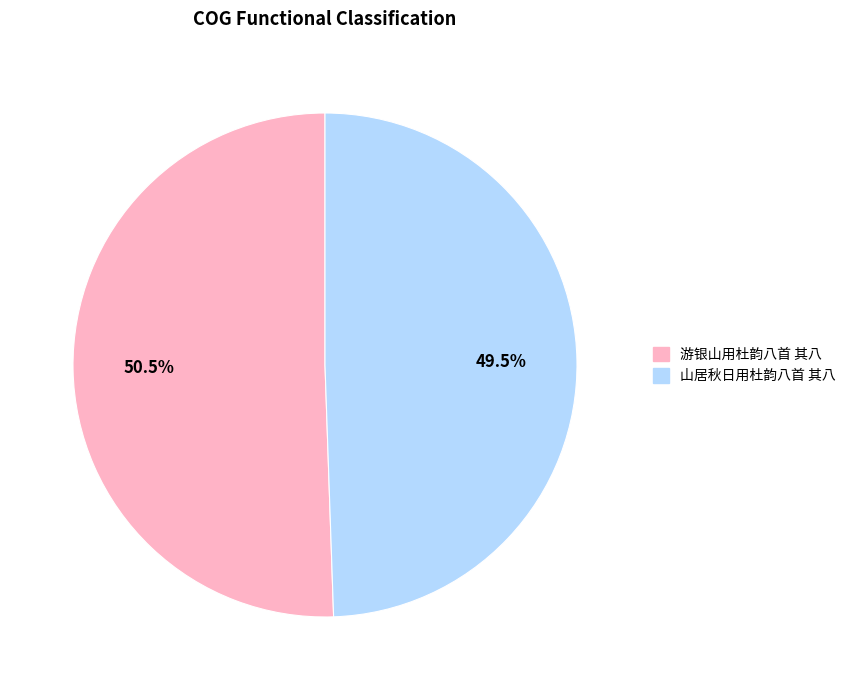

What is the ratio of the value at 山居秋日用杜韵八首 其八 to the value at 游银山用杜韵八首 其八?

1.0